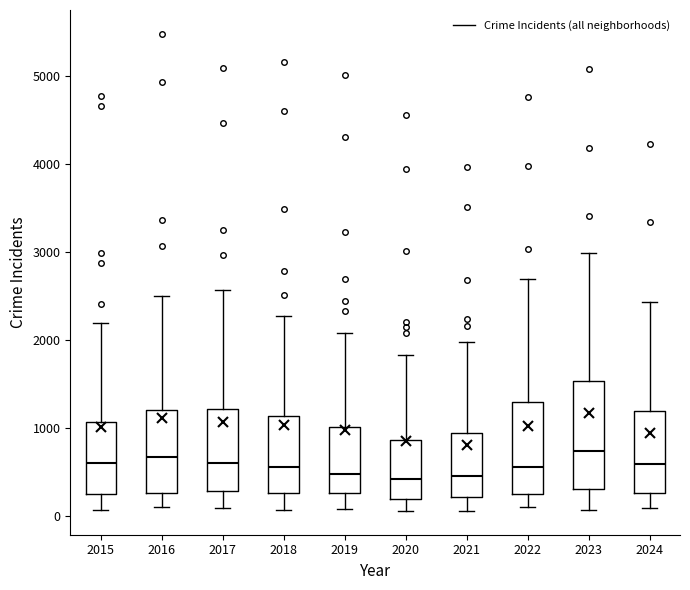

Reading left to right, transcribe this box plot: for each box, give where its median line is, the range the box spans, and where its two whiskers end, as read against the y-axis. The values are not printed on the chart, so give them approximately, as read against the axis.

2015: median 600, box 300 to 1100, whiskers 100 to 2200
2016: median 700, box 300 to 1200, whiskers 100 to 2500
2017: median 600, box 300 to 1200, whiskers 100 to 2600
2018: median 600, box 300 to 1100, whiskers 100 to 2300
2019: median 500, box 300 to 1000, whiskers 100 to 2100
2020: median 400, box 200 to 900, whiskers 100 to 1800
2021: median 500, box 200 to 900, whiskers 100 to 2000
2022: median 600, box 300 to 1300, whiskers 100 to 2700
2023: median 700, box 300 to 1500, whiskers 100 to 3000
2024: median 600, box 300 to 1200, whiskers 100 to 2400